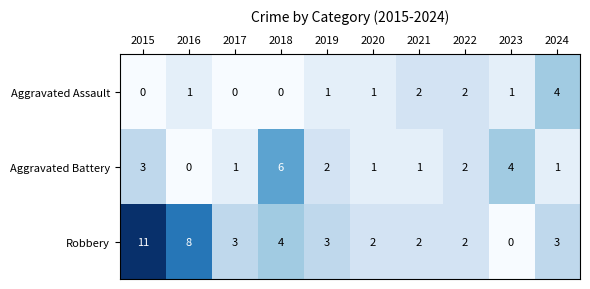

At which category is the sum across all series the highest?

2015